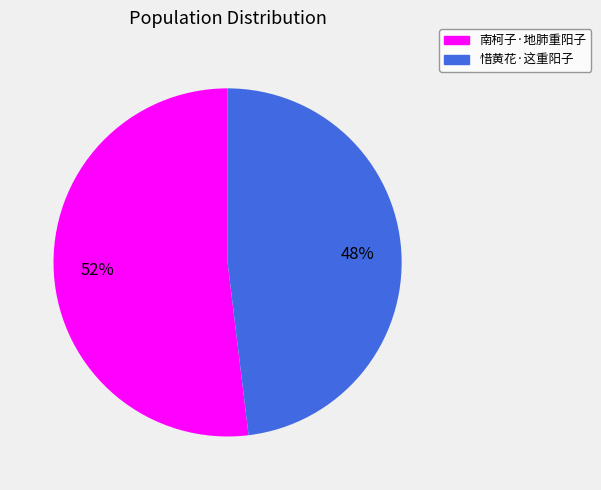

Count the number of slices in the pie.

2